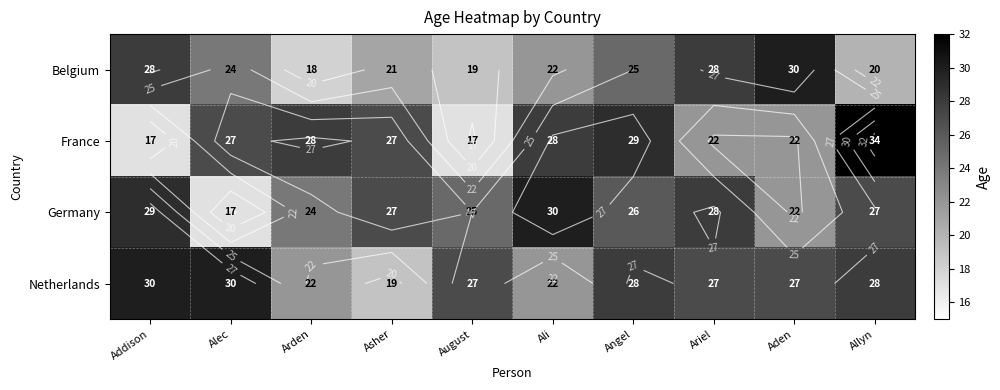

What is the sum of the Belgium values at Ariel and Ali?

50